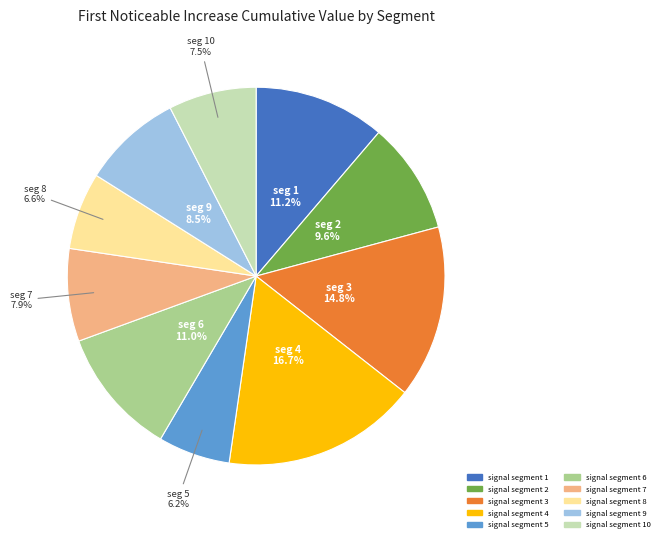

Does any single category account for the majority?

No